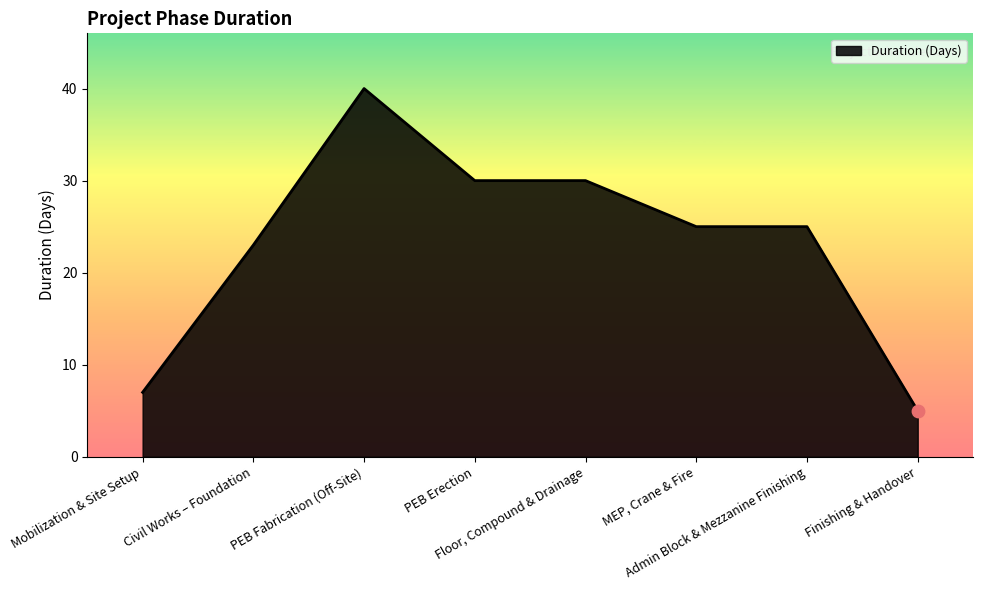

What is the change in value from Civil Works – Foundation to PEB Fabrication (Off-Site)?

+17